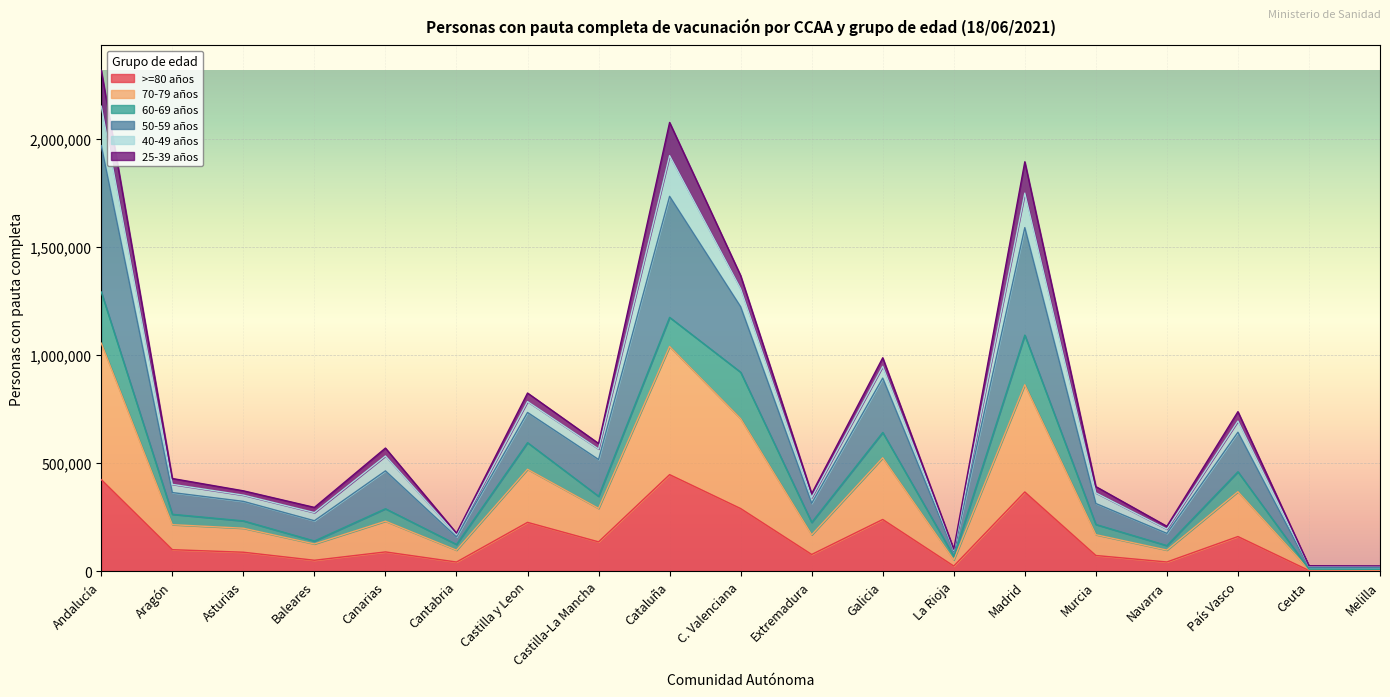

What is the value of the >=80 años point at the 15th from the left?

71828